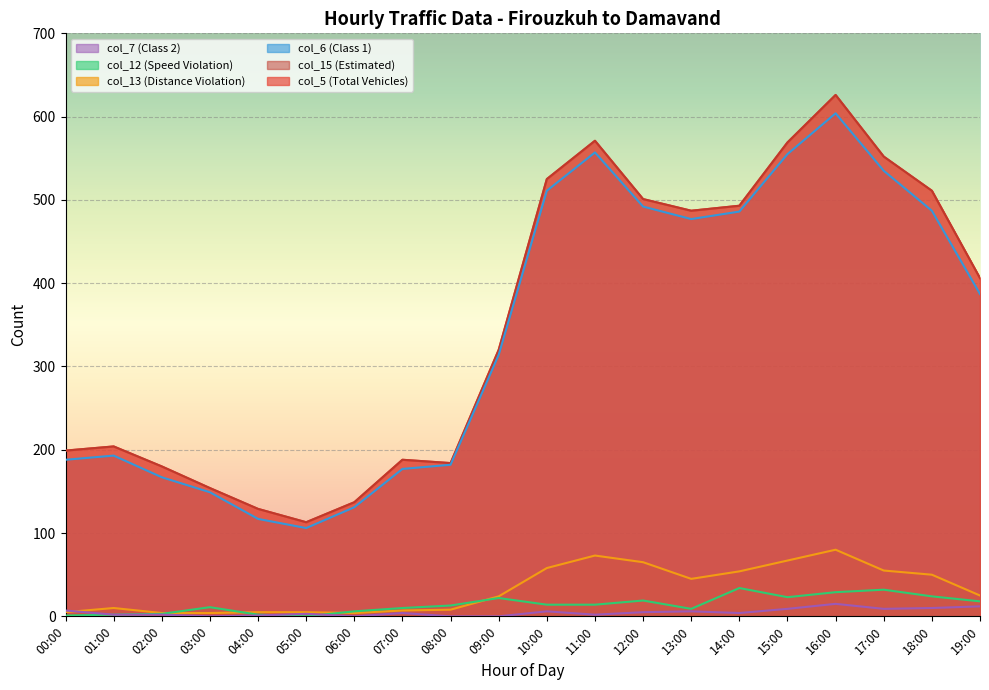

What is the total value across all series at 06:00?

415